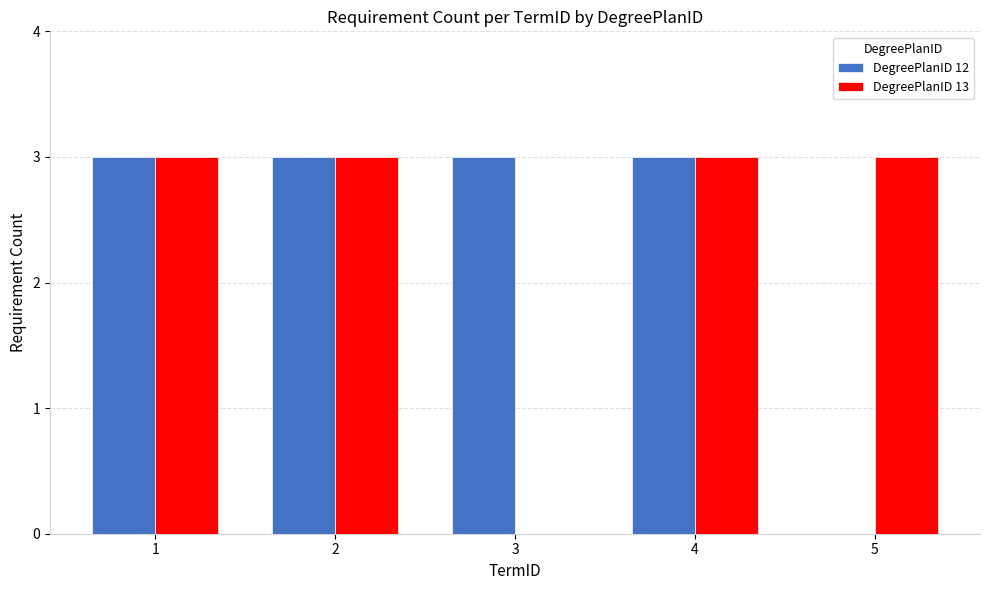

Reading left to right, list all the values displayed in this chart.

DegreePlanID 12: 1=3	2=3	3=3	4=3	5=0
DegreePlanID 13: 1=3	2=3	3=0	4=3	5=3